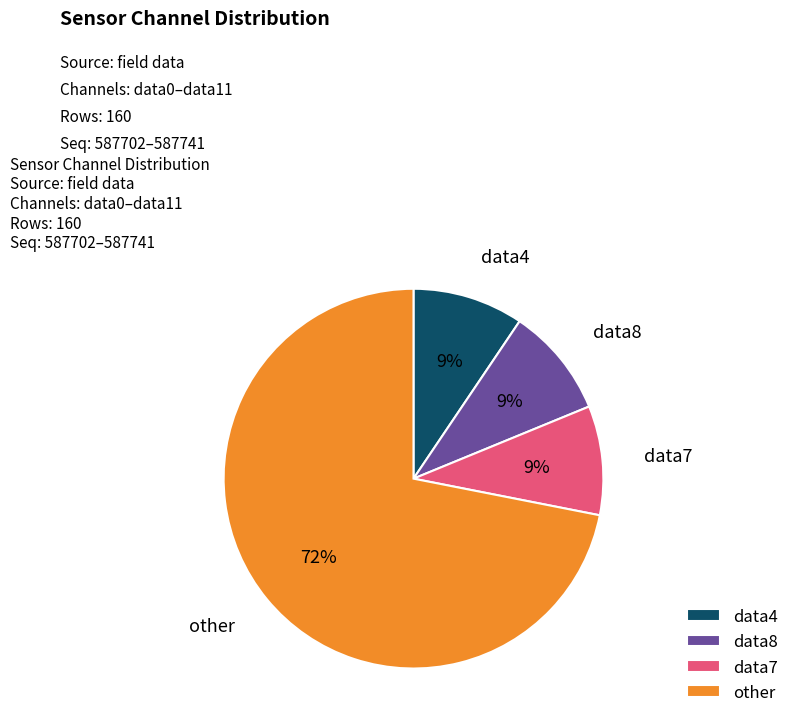

Count the number of slices in the pie.

4